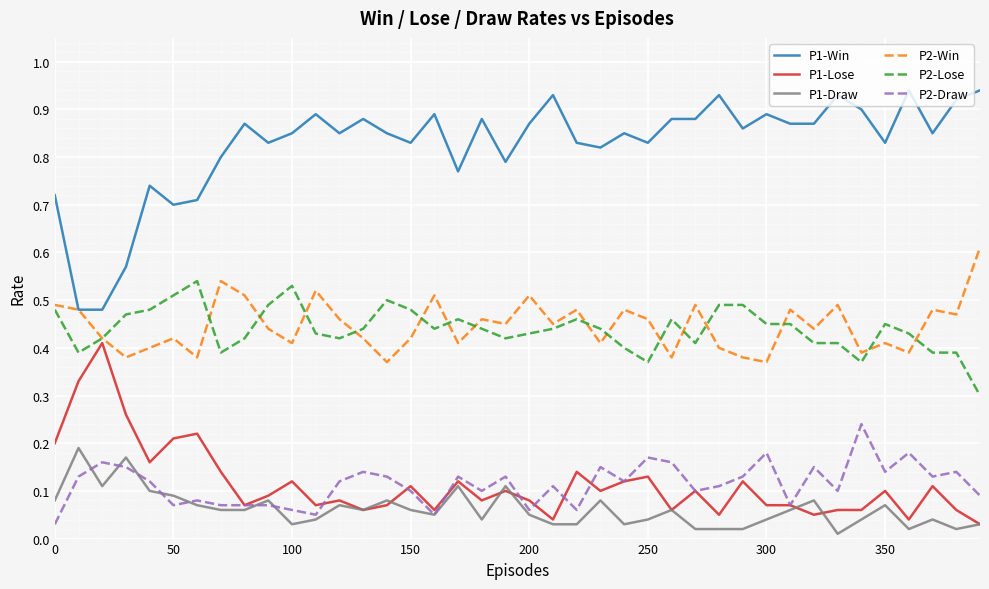

True or false: P1-Win and P2-Lose cross at least once.

False